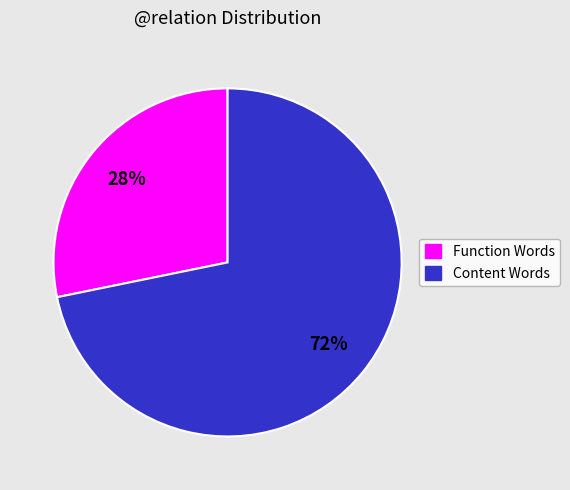

Is there a majority slice in this chart?

Yes